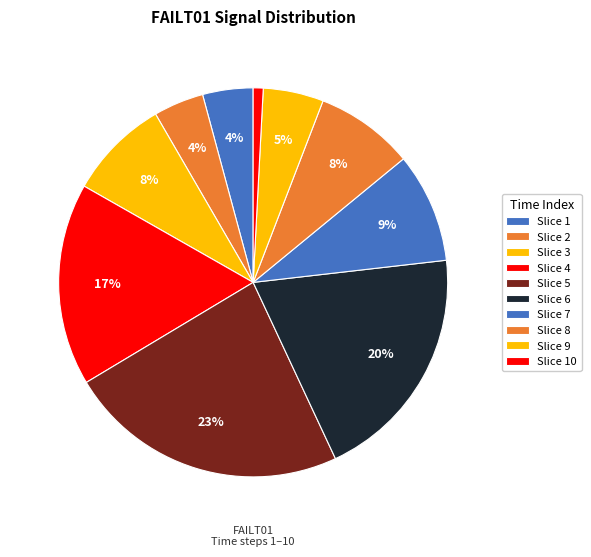

How many segments does this pie chart have?

10